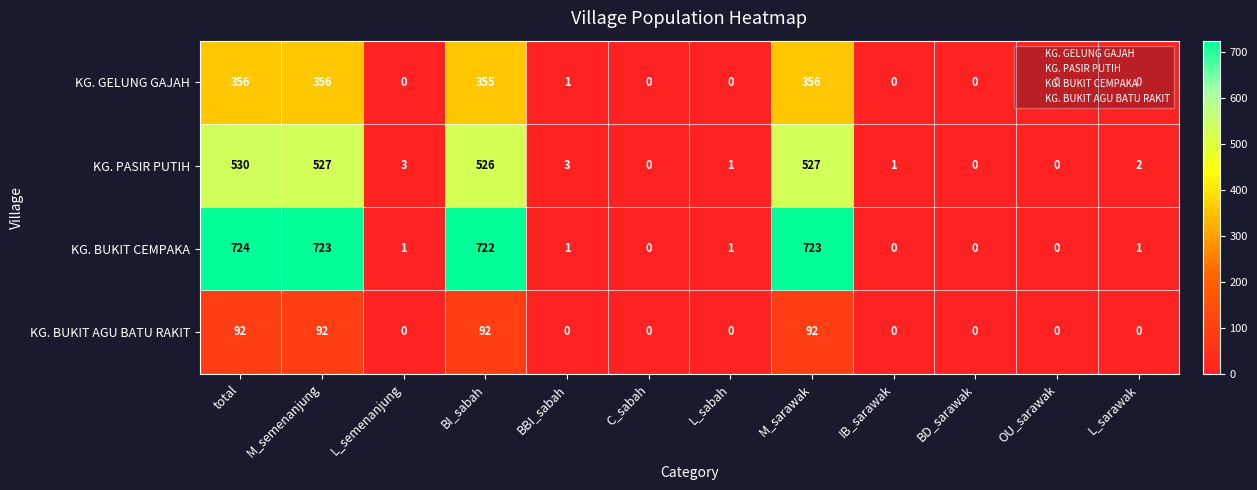

Count the number of data series in this chart.

4